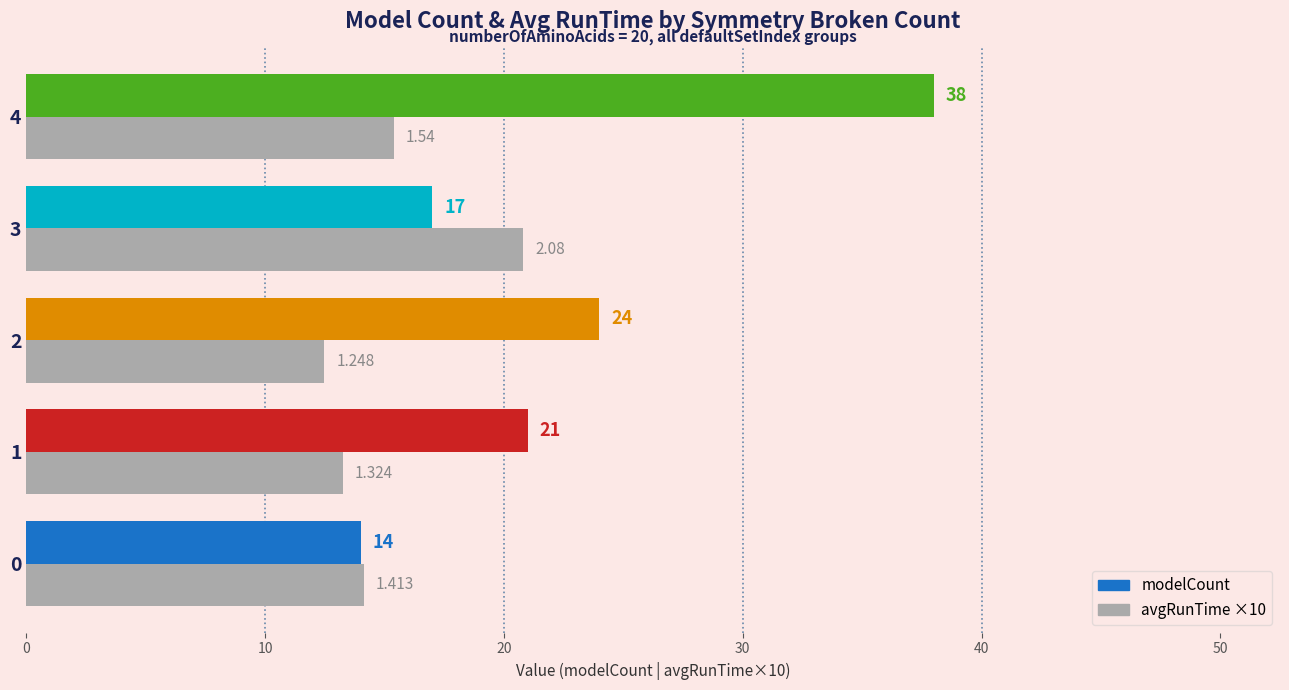

Which series has the largest total across all categories?

modelCount